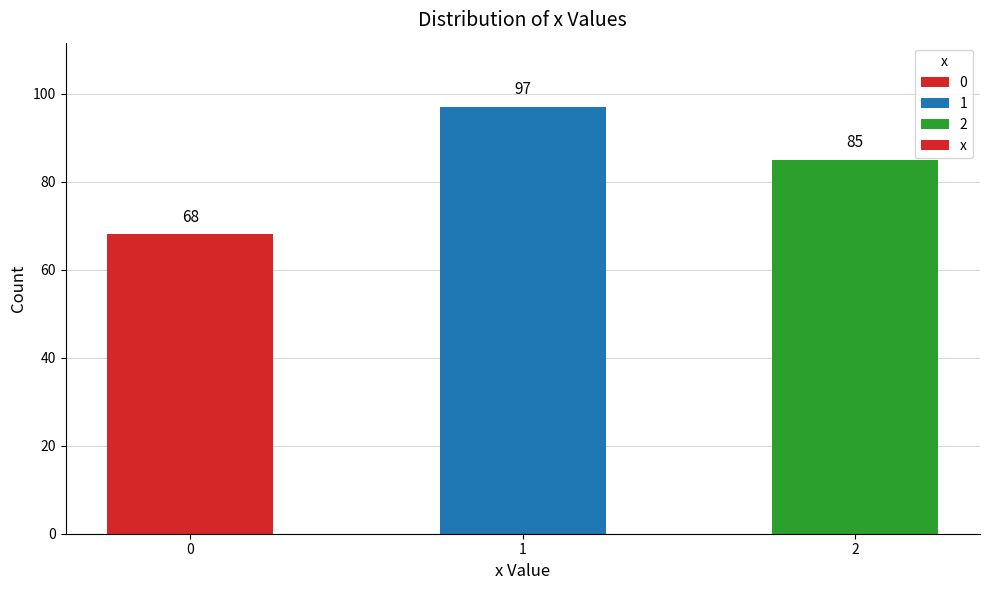

What is the ratio of the value at 2 to the value at 1?

0.9